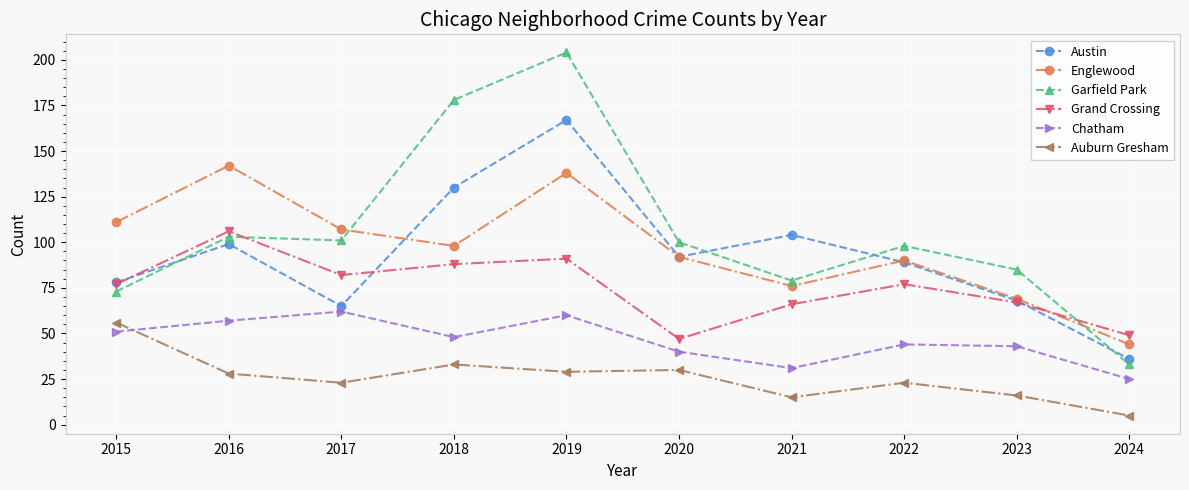

What is the value of the Englewood point at the 8th from the left?

90